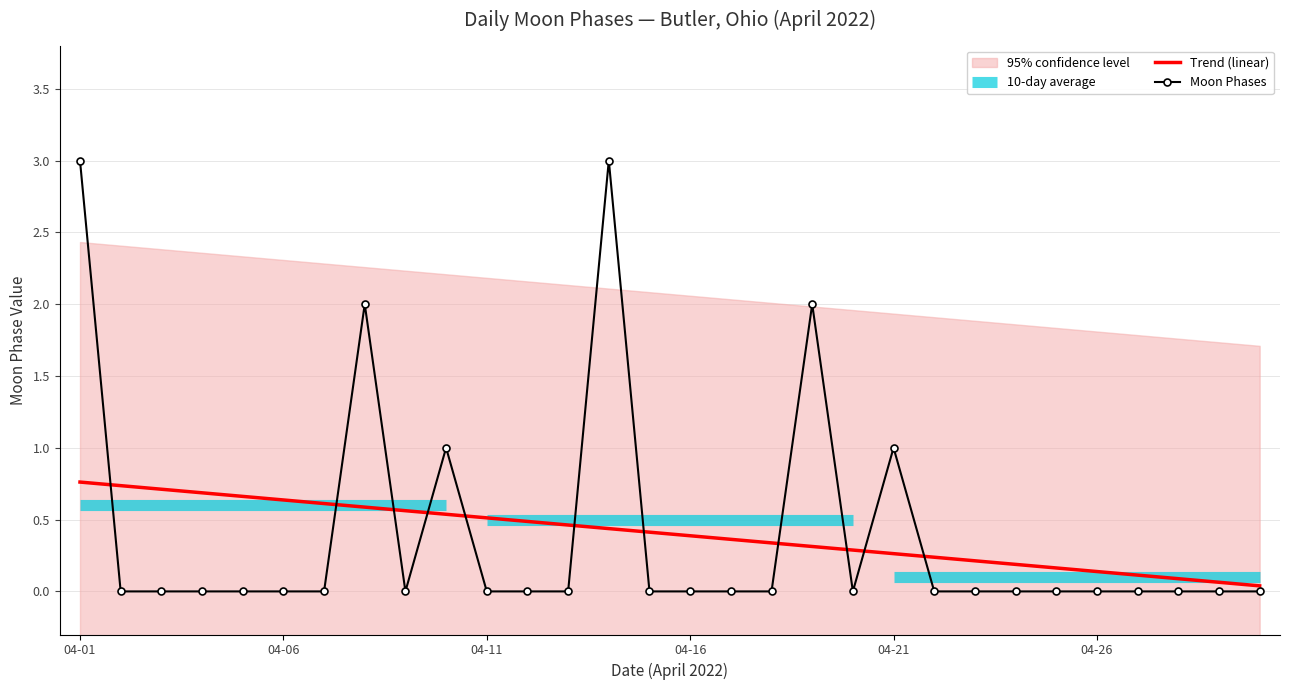

How many times do Trend (linear) and Moon Phases cross each other?

11